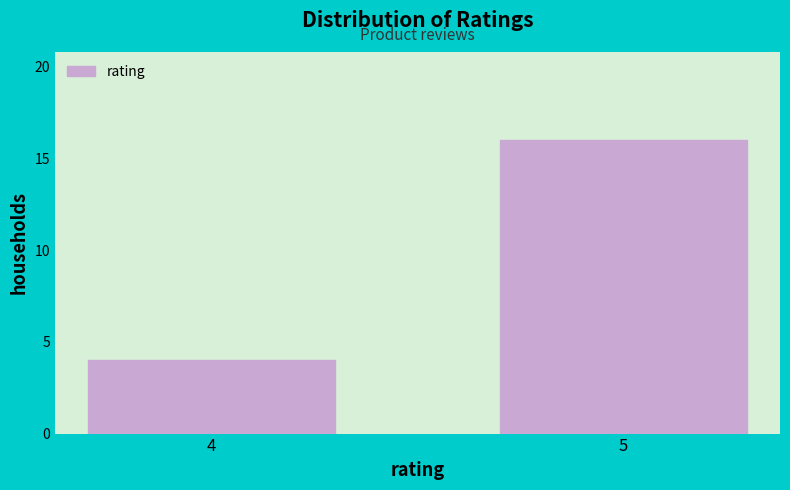

Reading left to right, extract all data points from this chart.

4	16